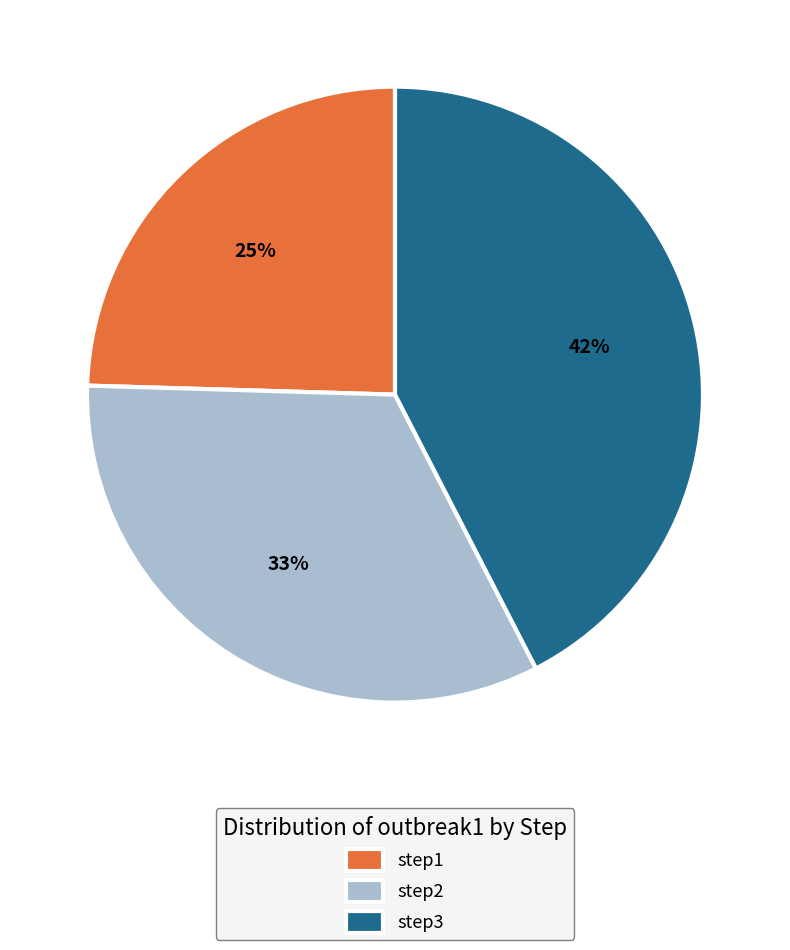

Combined, do step3 and step1 account for over 50%?

Yes